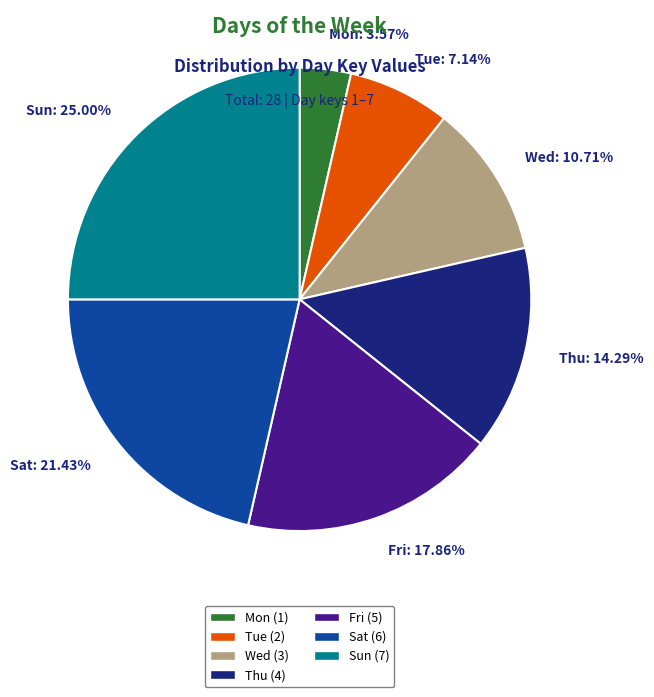

What is the ratio of the value at Mon to the value at Sun?

0.1